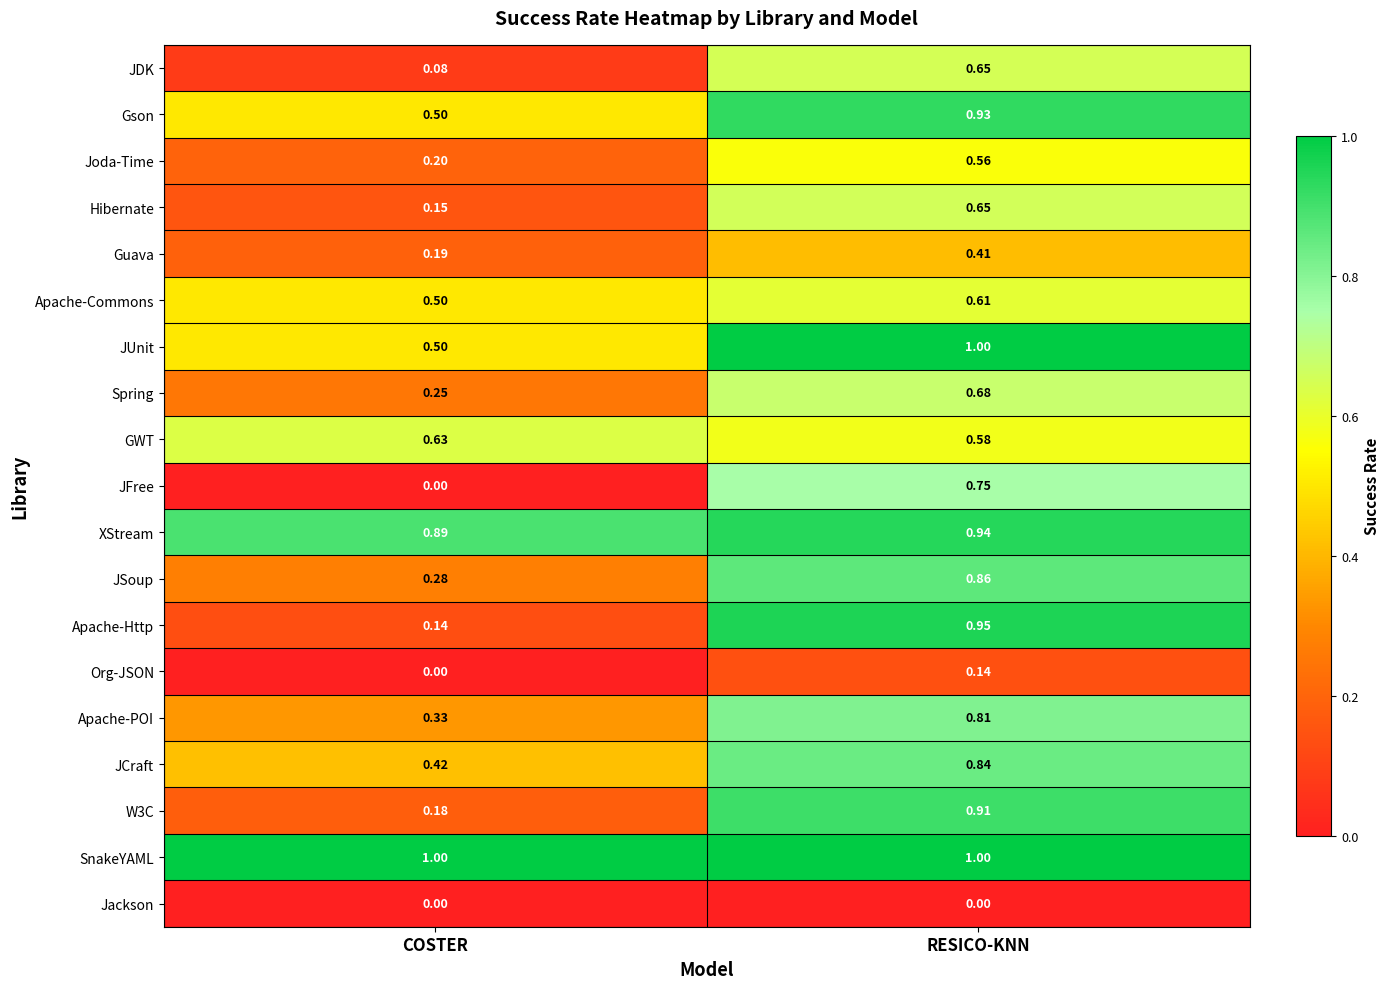

At which label does GWT reach its minimum?

RESICO-KNN